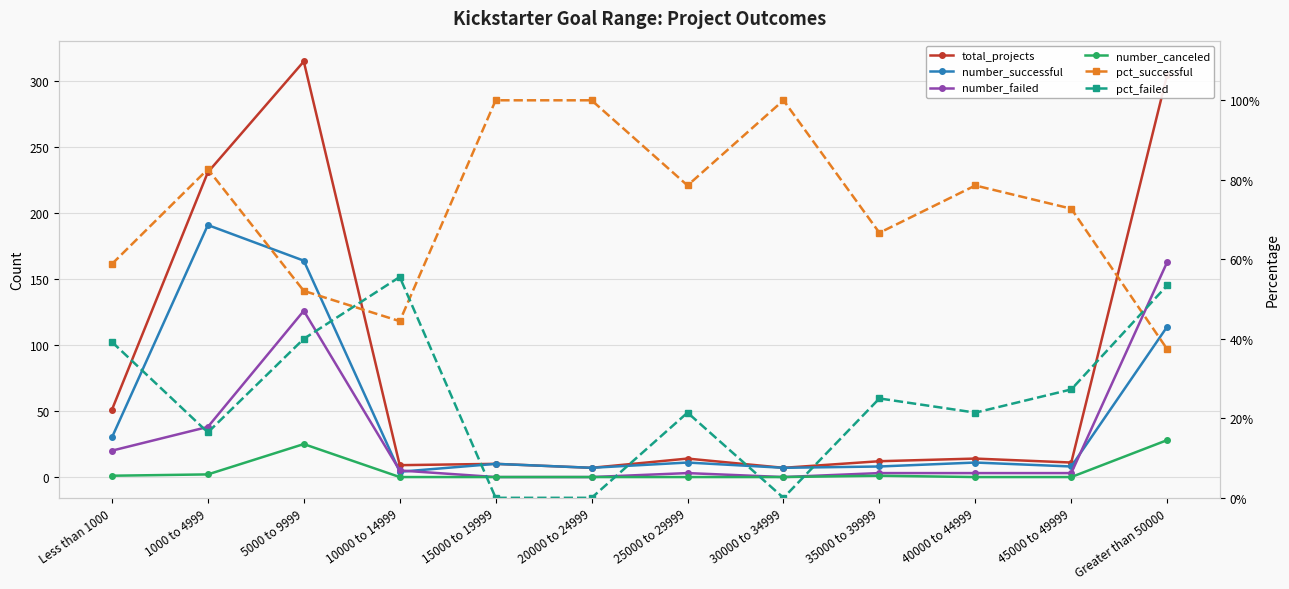

Which series changed the most between 20000 to 24999 and 25000 to 29999?

total_projects